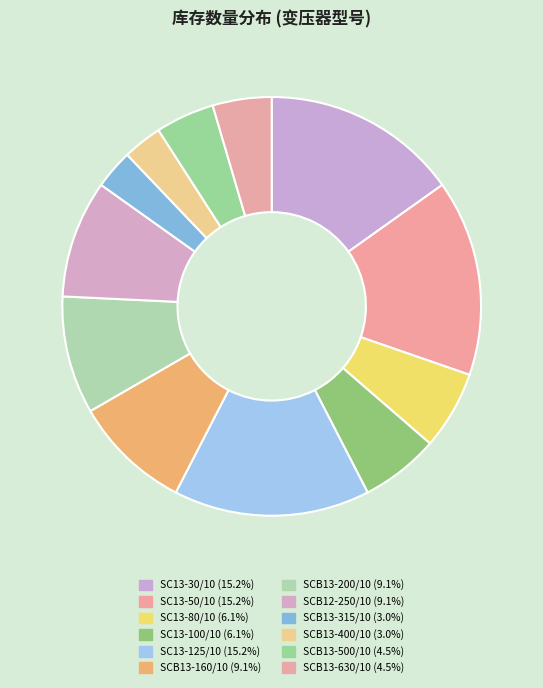

Count the number of slices in the pie.

12